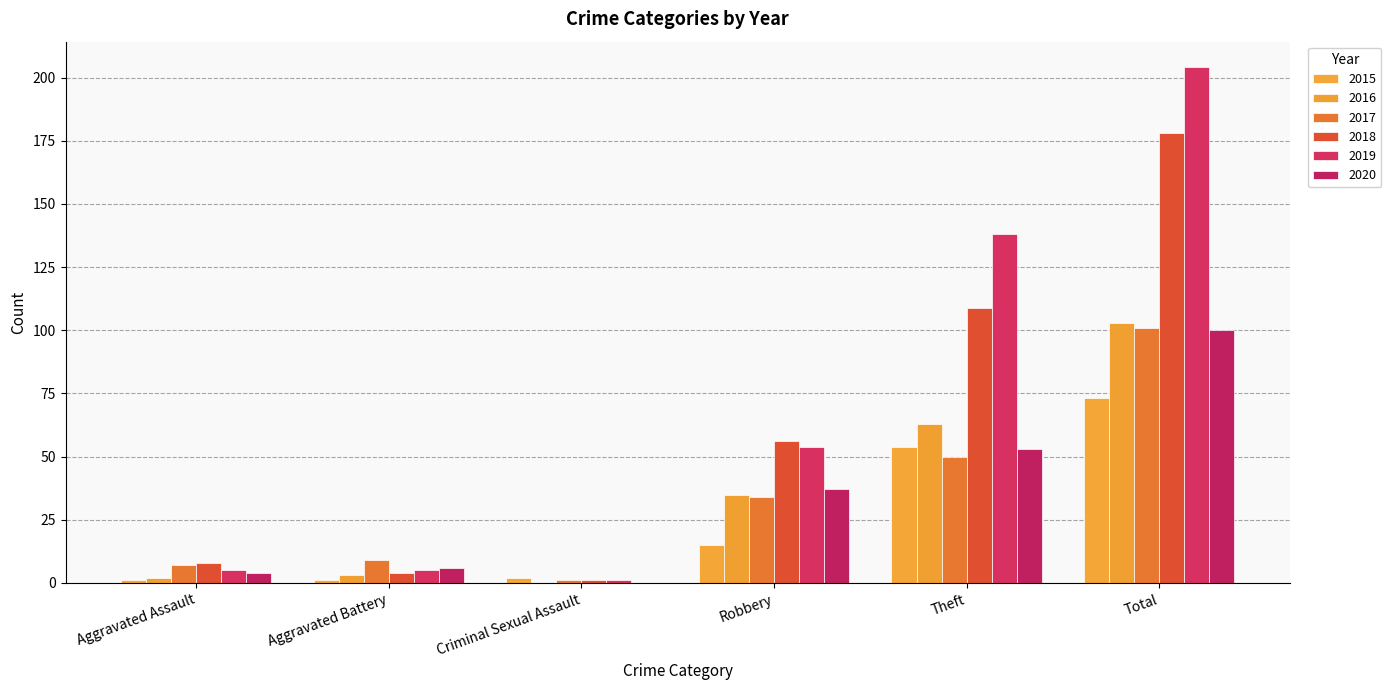

Rank the series at Aggravated Battery from lowest to highest value.

2015, 2016, 2018, 2019, 2020, 2017